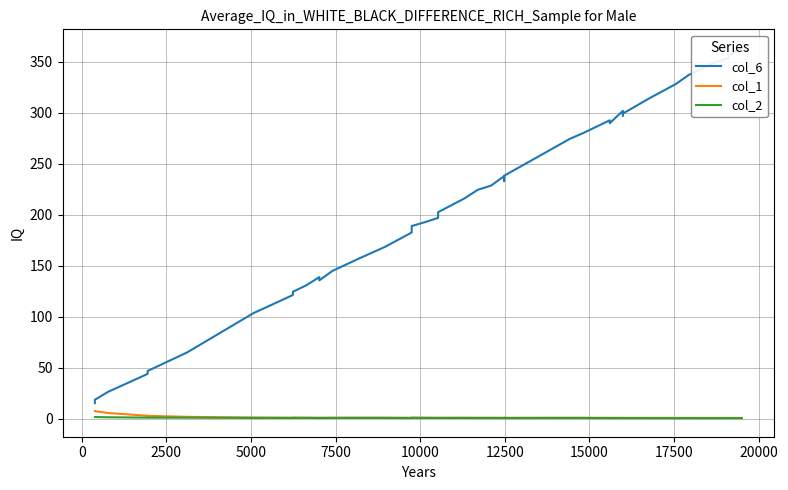

What is the label of the 7th point from the left?

12500